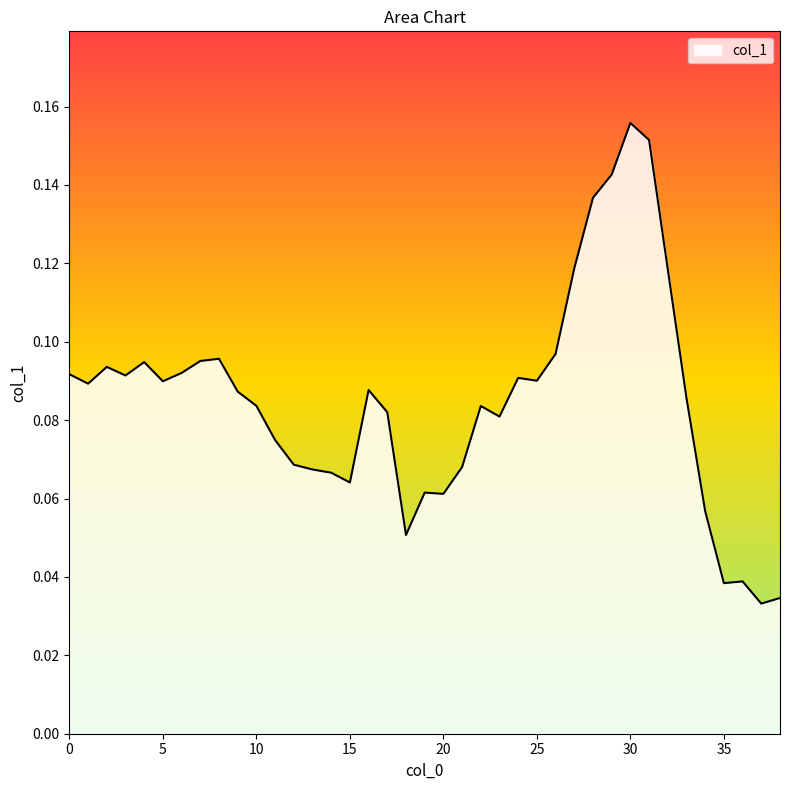

True or false: the data has more than 1 interior local peaks.

True